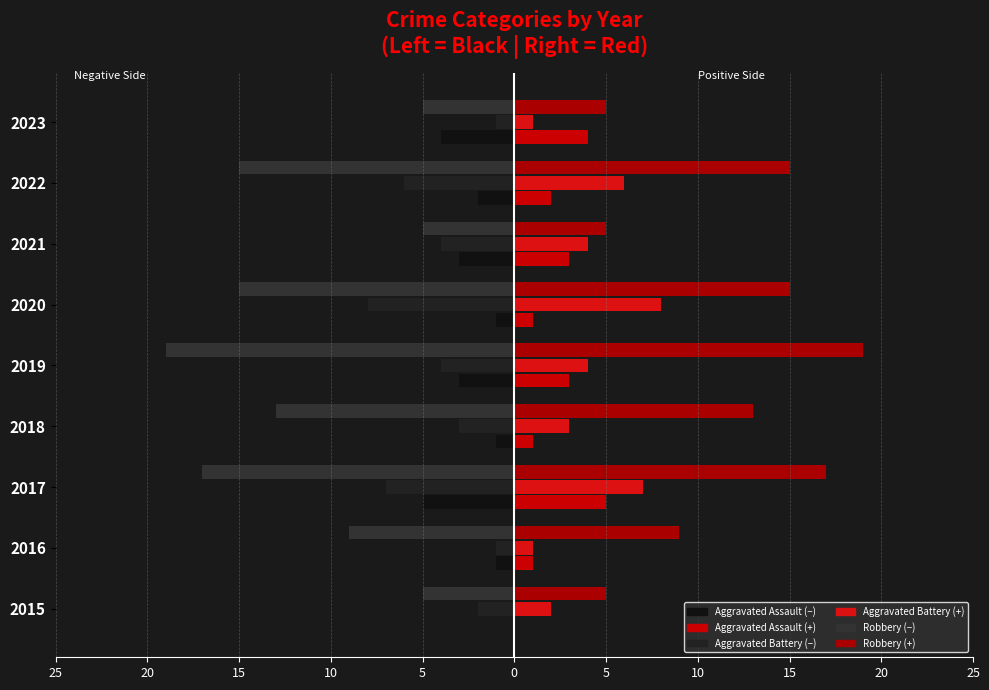

How many bars are there in each group?

6